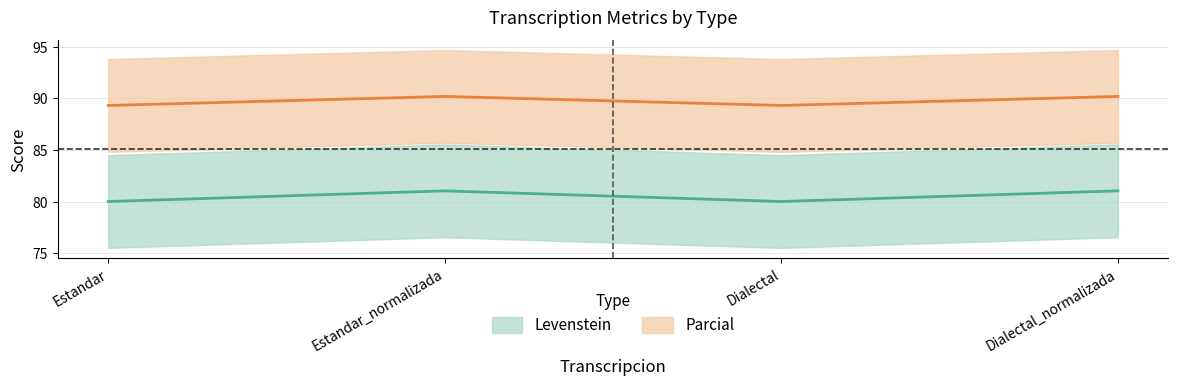

Is it true that Parcial equals 45.2 at Estandar?

False